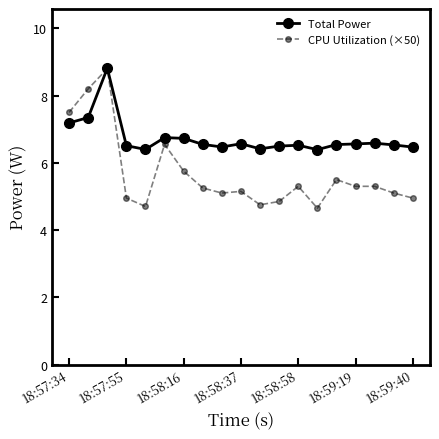

Which series has the largest range (max minus min)?

CPU Utilization (×50)